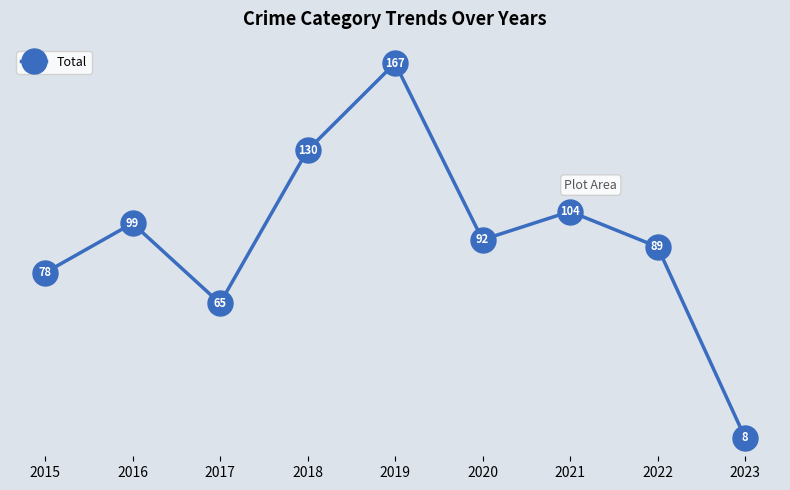

Reading left to right, what are all the values shown in this chart?

2015=78	2016=99	2017=65	2018=130	2019=167	2020=92	2021=104	2022=89	2023=8